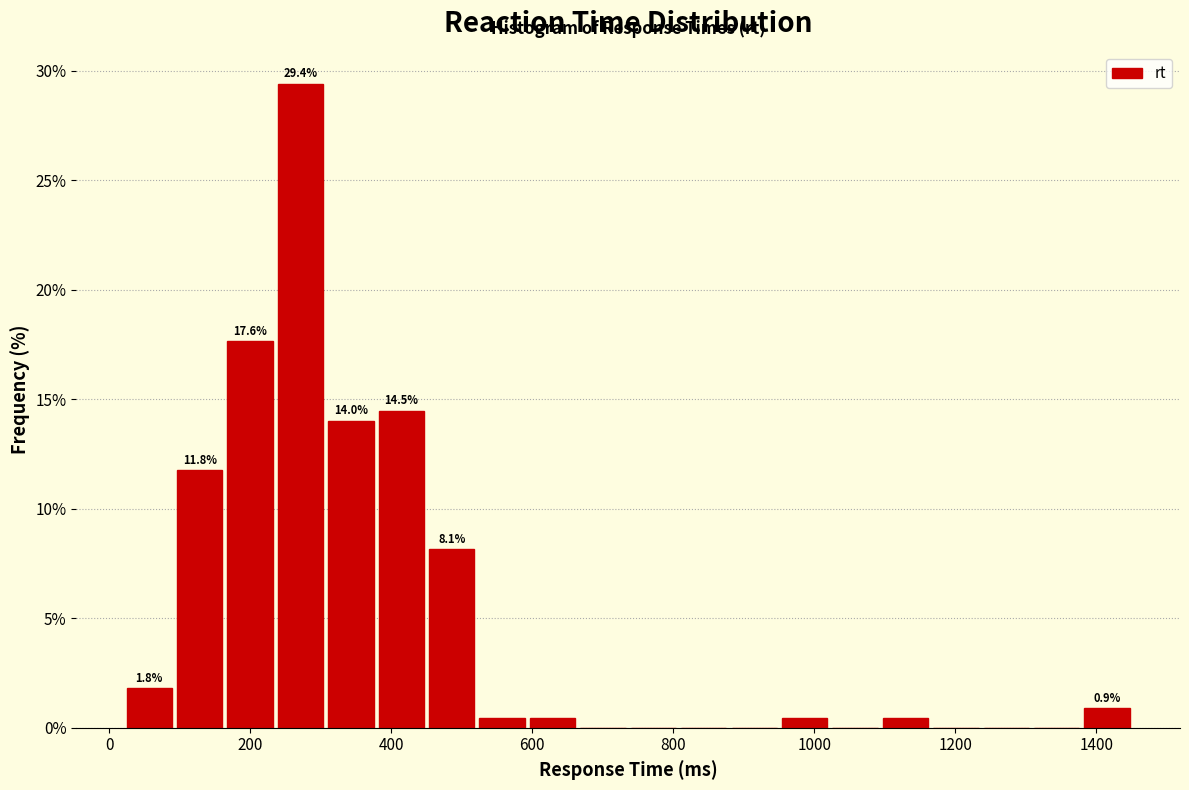

Read against the x-axis, roughly where is the centre of the tallest bar?

280